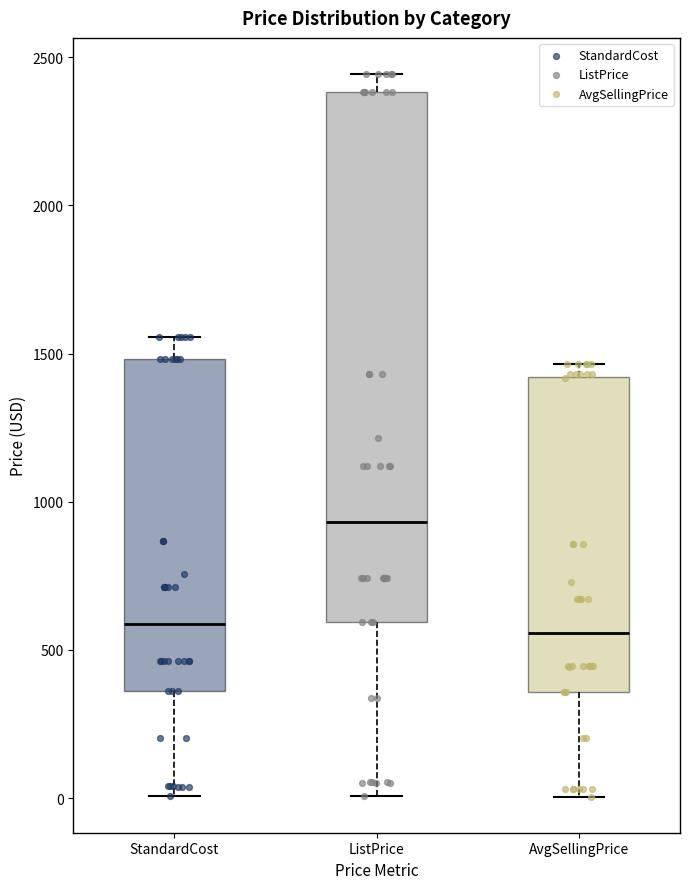

Reading left to right, transcribe this box plot: for each box, give where its median line is, the range the box spans, and where its two whiskers end, as read against the y-axis. The values are not printed on the chart, so give them approximately, as read against the axis.

StandardCost: median 600, box 350 to 1500, whiskers 0 to 1550
ListPrice: median 950, box 600 to 2400, whiskers 0 to 2450
AvgSellingPrice: median 550, box 350 to 1400, whiskers 0 to 1450